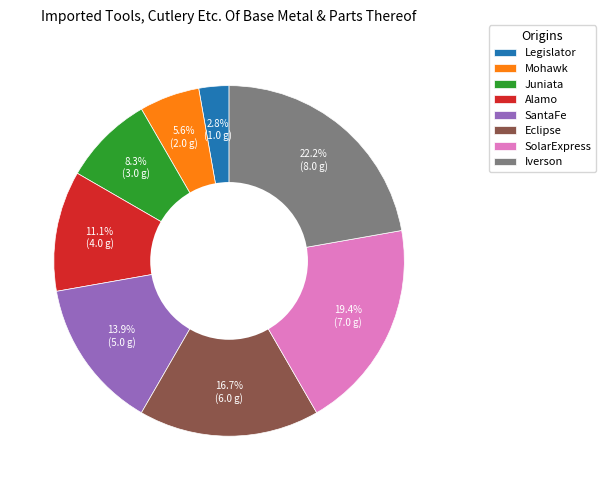

What is the total percentage of Eclipse and Juniata?

25.0%